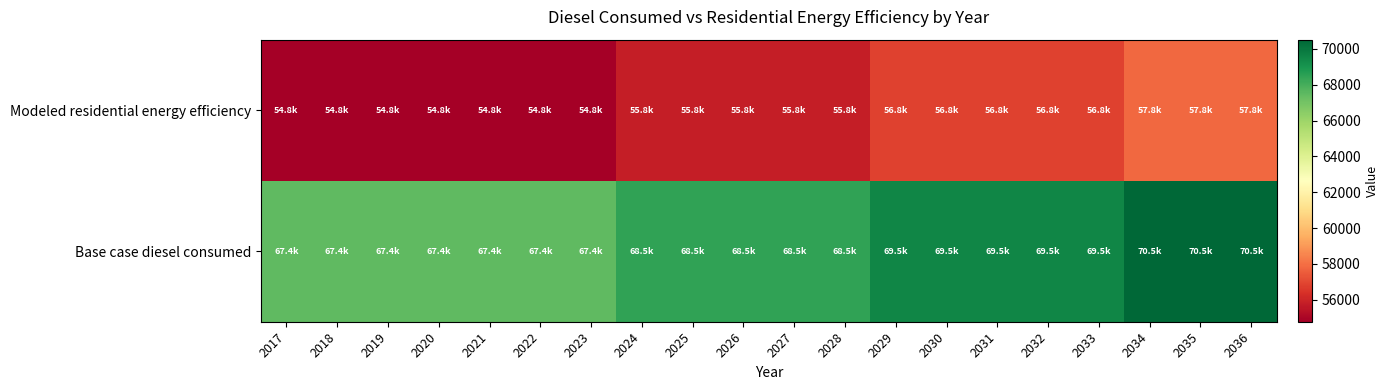

List the series in order of their peak value, lowest first.

Modeled residential energy efficiency, Base case diesel consumed